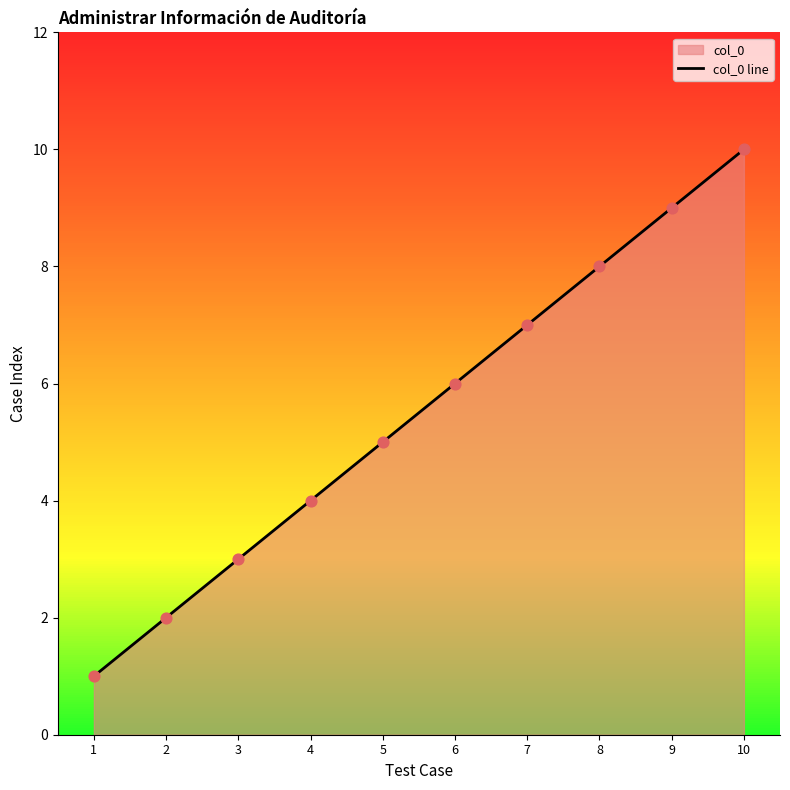

Which has a higher value, 5 or 3?

5